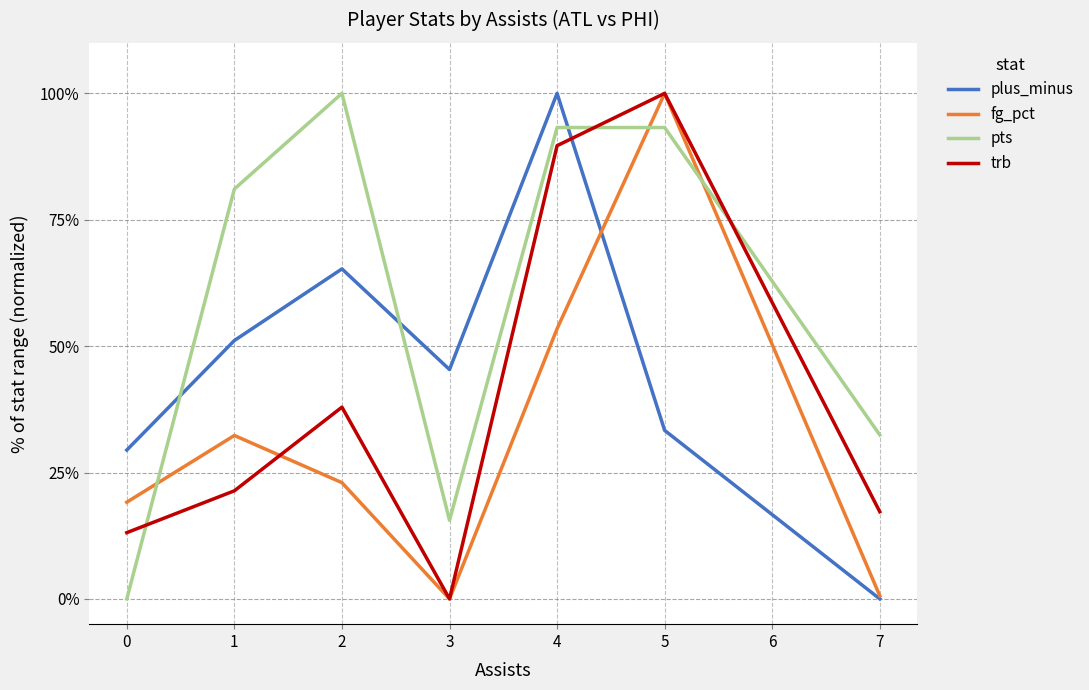

What is the sum of all pts values?

415.5